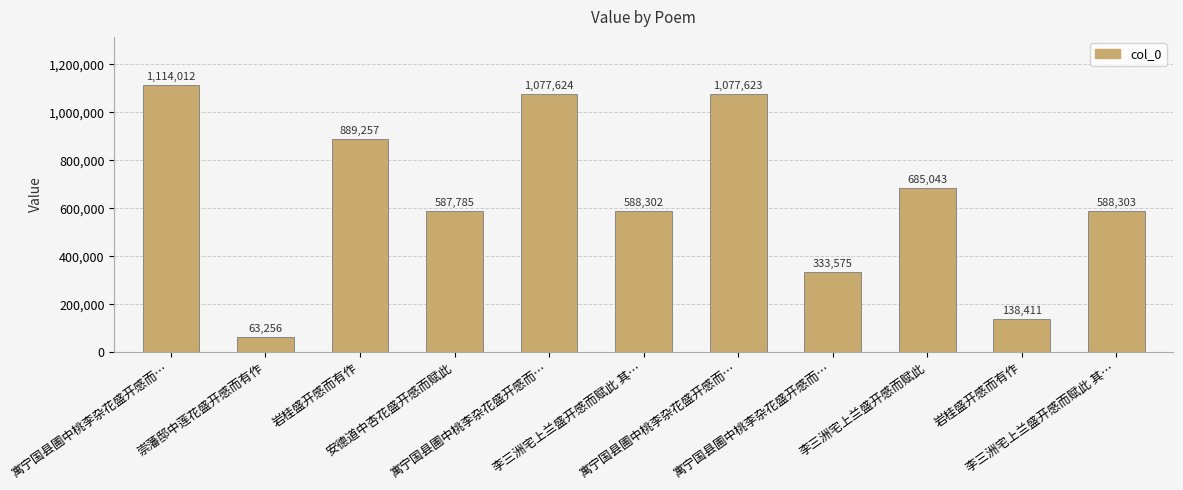

What is the label of the 9th bar from the right?

岩桂盛开感而有作